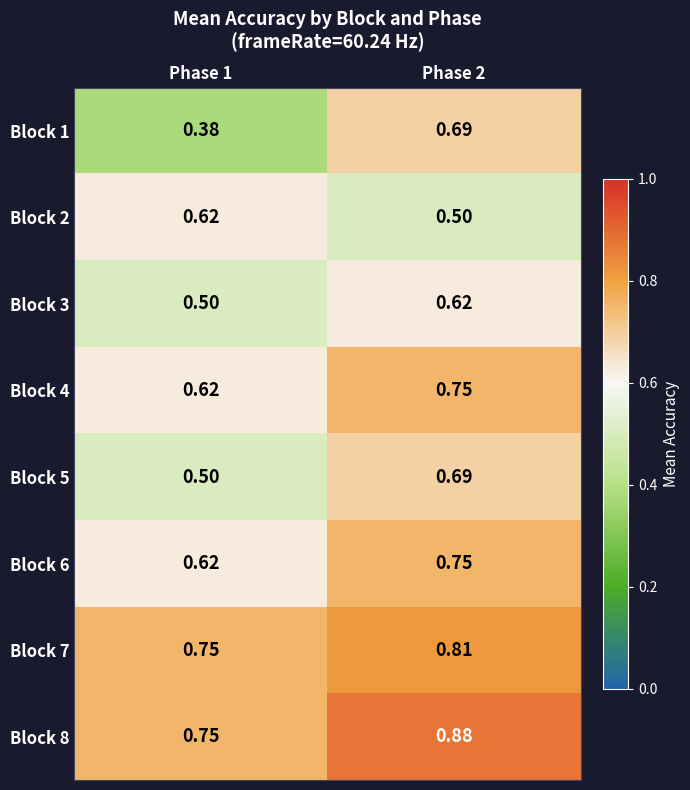

Reading right to left, what are all the values shown in this chart?

Block 1: Phase 2=0.7	Phase 1=0.4
Block 2: Phase 2=0.5	Phase 1=0.6
Block 3: Phase 2=0.6	Phase 1=0.5
Block 4: Phase 2=0.8	Phase 1=0.6
Block 5: Phase 2=0.7	Phase 1=0.5
Block 6: Phase 2=0.8	Phase 1=0.6
Block 7: Phase 2=0.8	Phase 1=0.8
Block 8: Phase 2=0.9	Phase 1=0.8